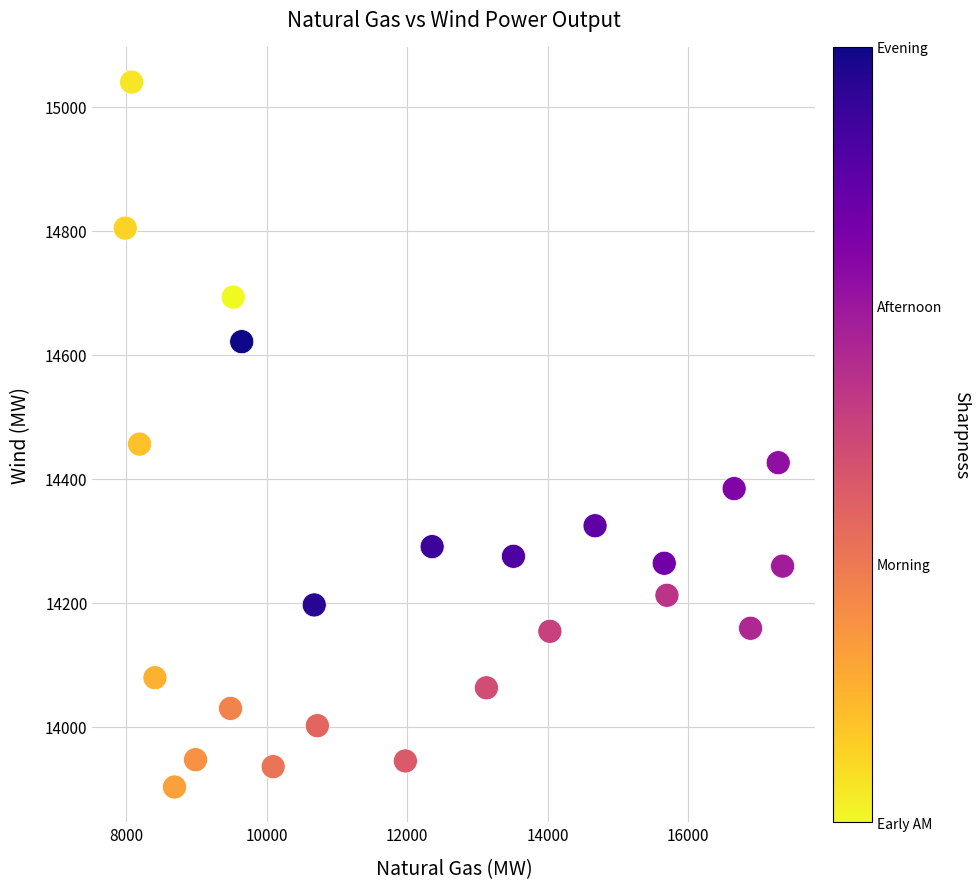

What is the range of X values (max minus min)?

9358.4